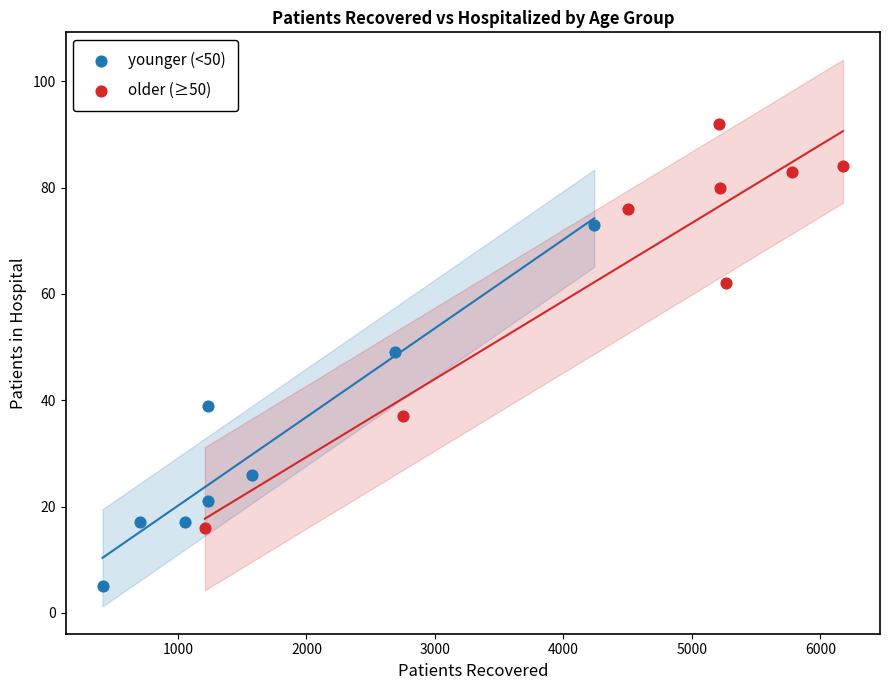

Which series has the largest Y range (max minus min)?

older (≥50)